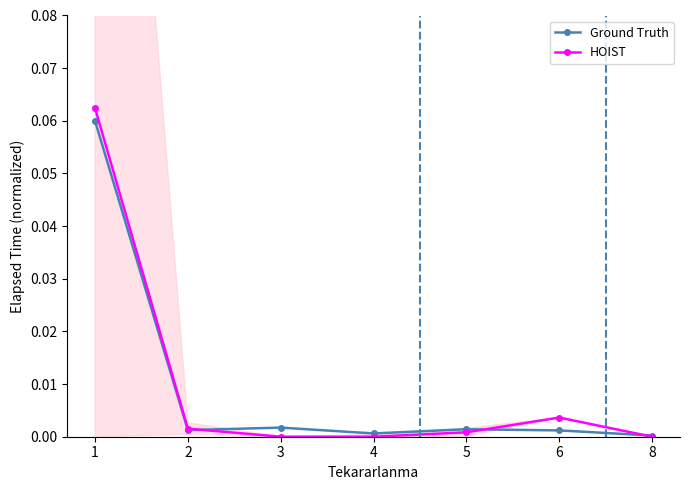

At how many categories does at least one series exceed 0?

7